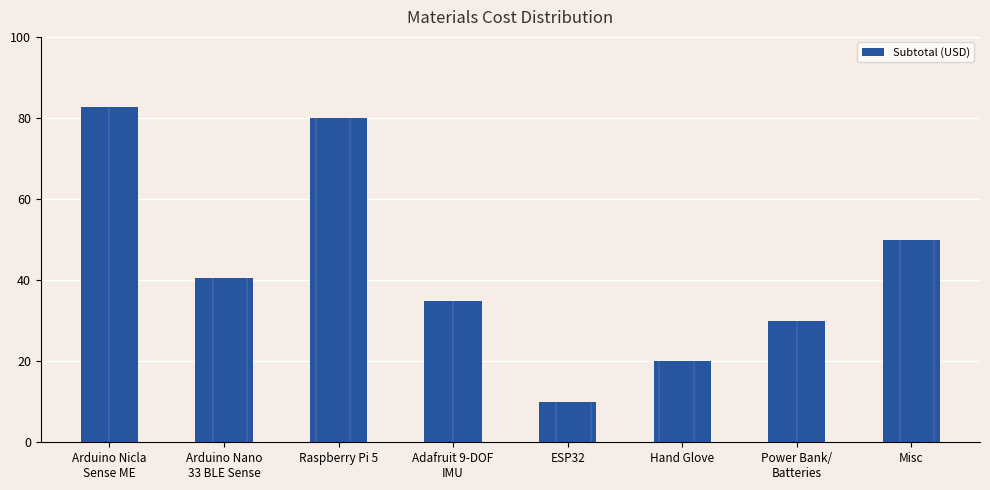

What is the sum of the values at Misc and Power Bank/
Batteries?

80.0